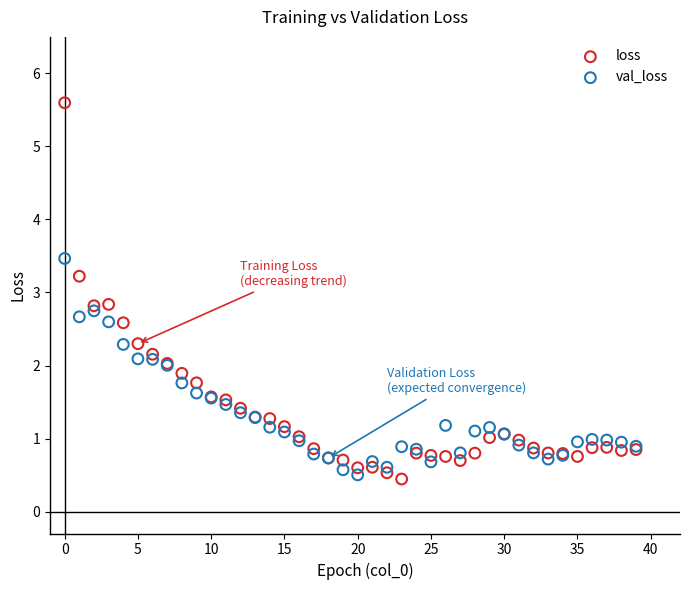

What are all the series names shown in the legend?

loss, val_loss